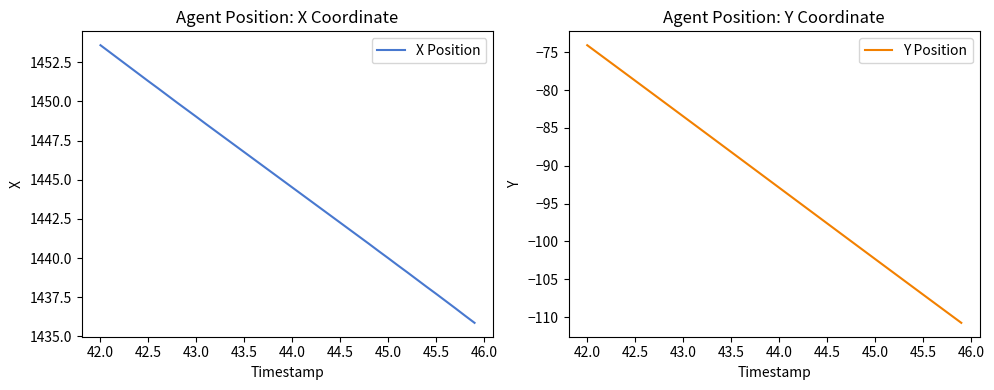

List the series in order of their peak value, highest first.

X Position, Y Position